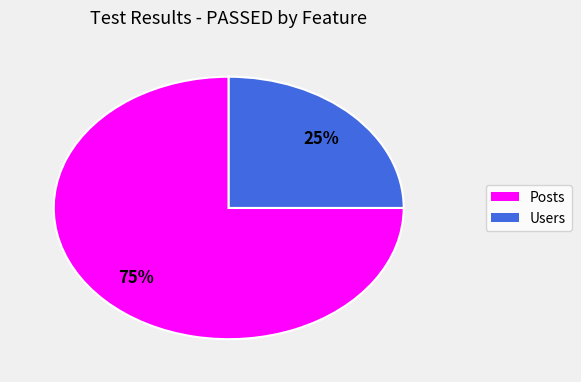

Rank the categories by value from lowest to highest.

Users, Posts